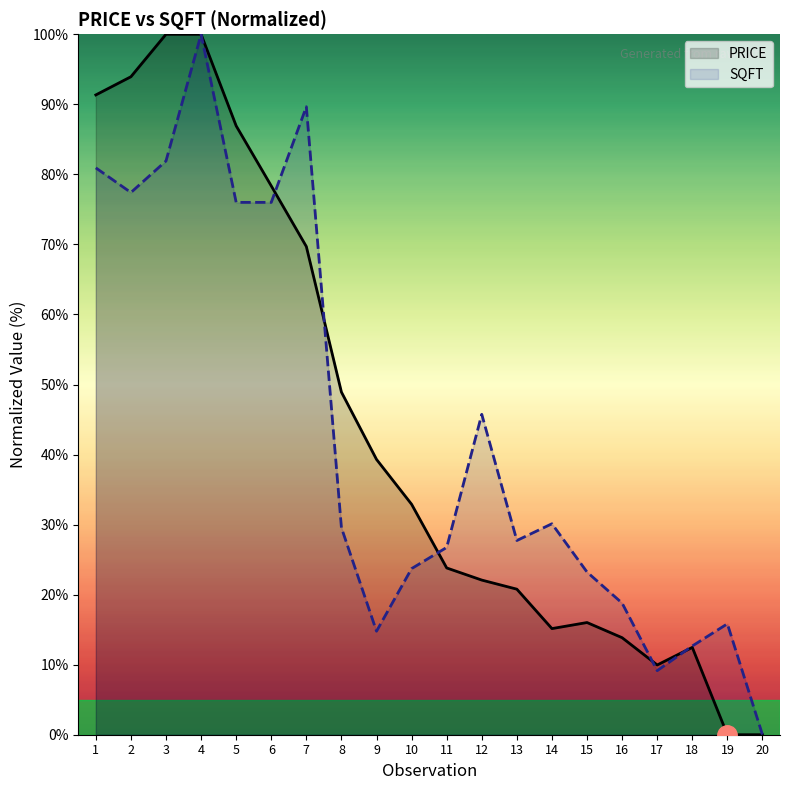

The value of PRICE at 17 is 10.0. True or false?

True